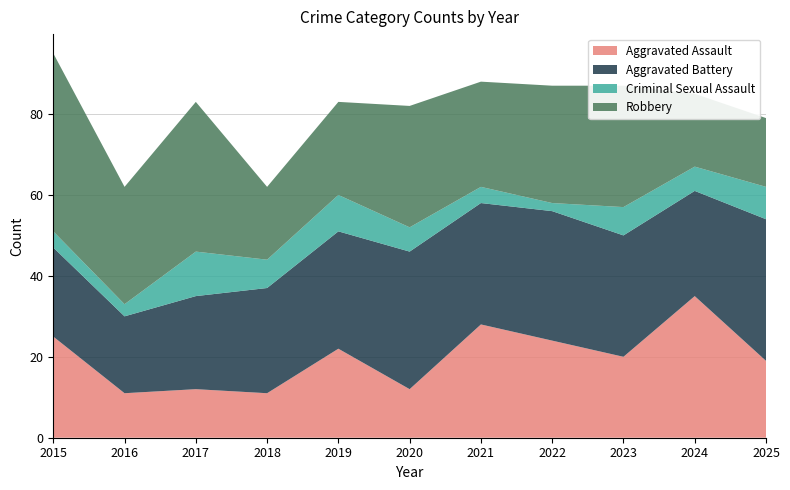

Reading left to right, what are all the values shown in this chart?

Aggravated Assault: 25	11	12	11	22	12	28	24	20	35	19
Aggravated Battery: 22	19	23	26	29	34	30	32	30	26	35
Criminal Sexual Assault: 4	3	11	7	9	6	4	2	7	6	8
Robbery: 44	29	37	18	23	30	26	29	30	18	17